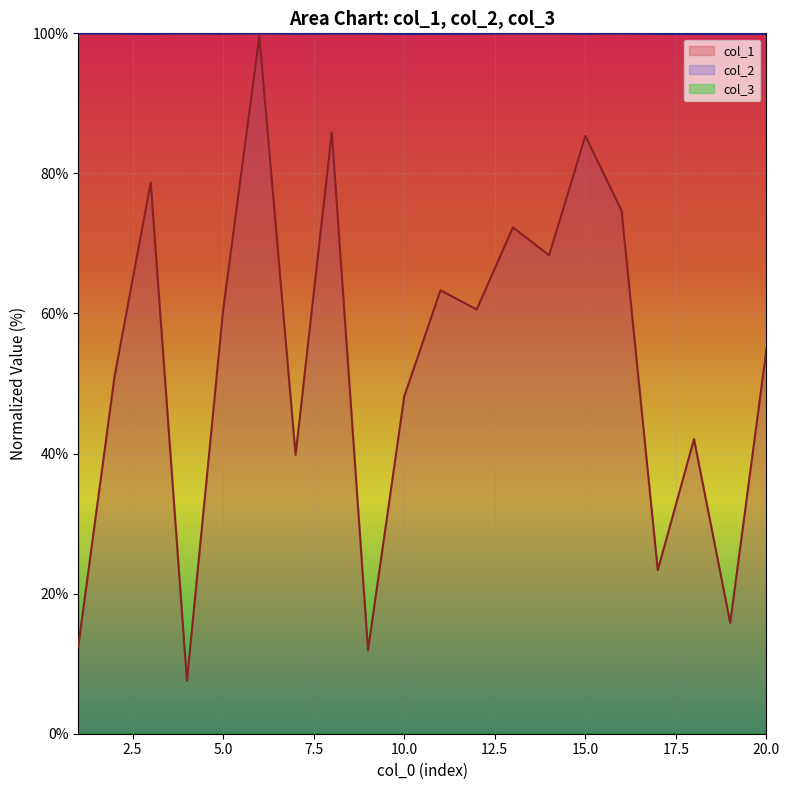

At which category does col_2 reach its first local peak?

2